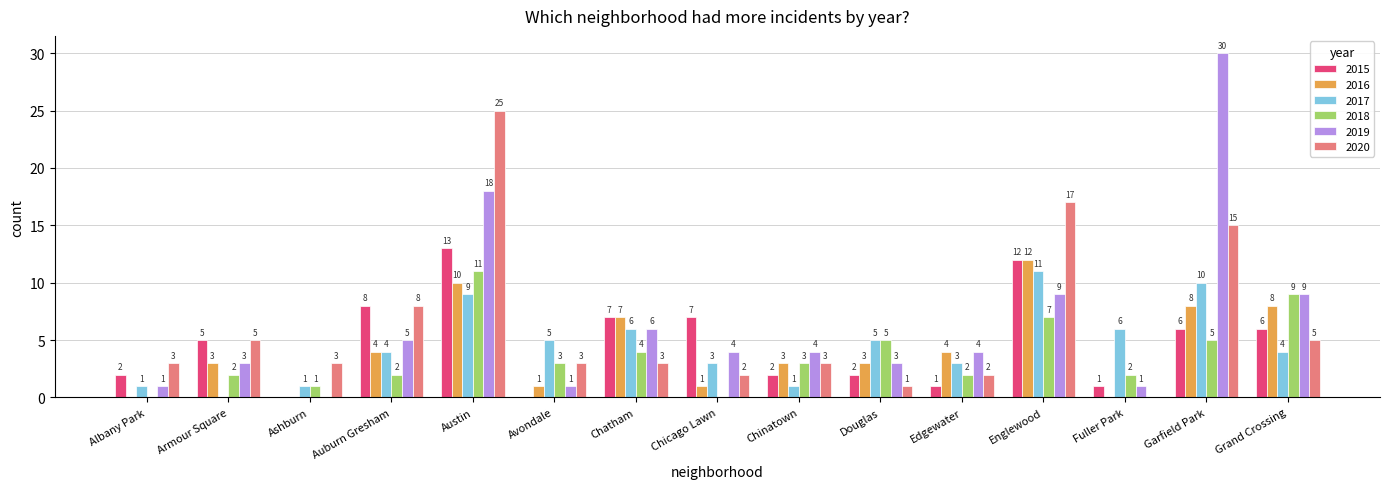

How many categories are shown in the chart?

15